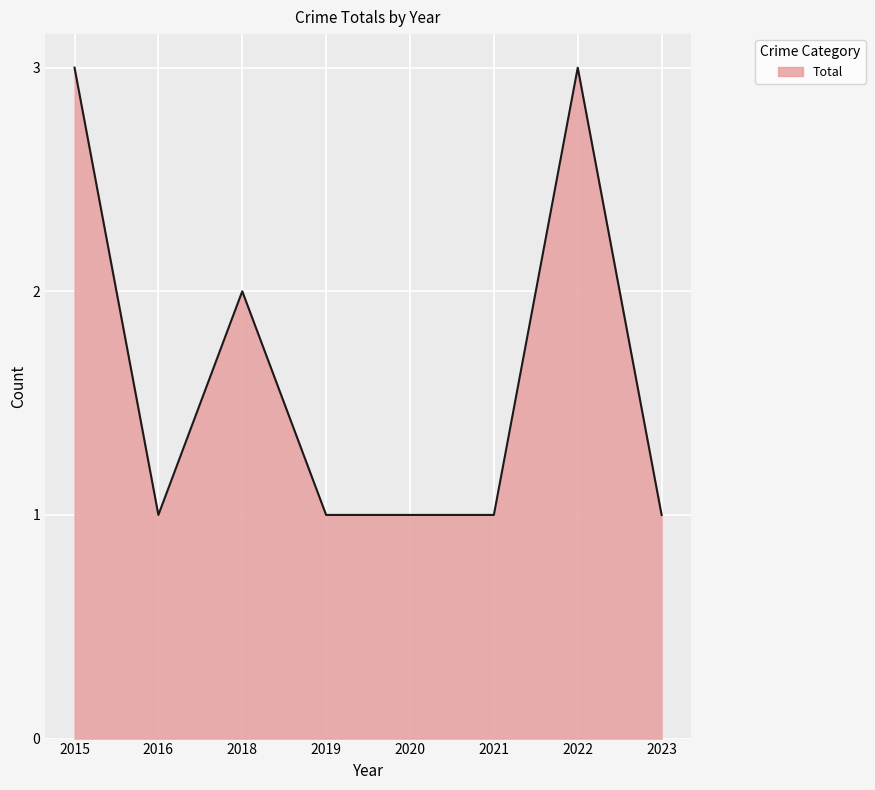

Is it true that the value at 2020 is 1?

True